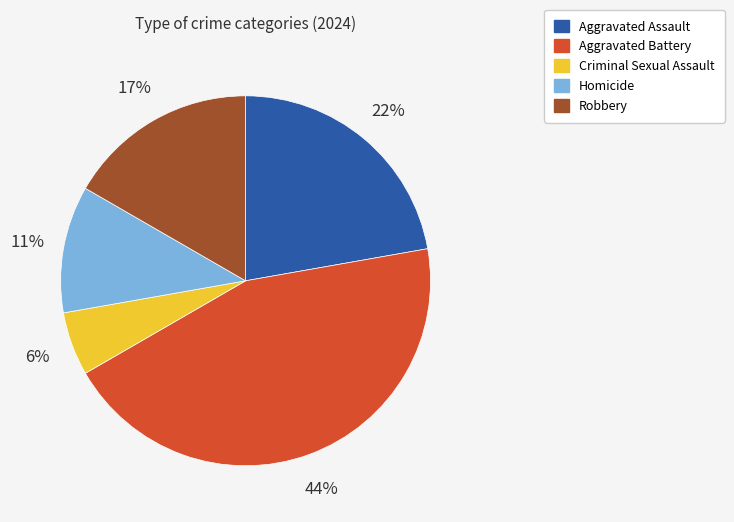

What is the smallest slice in the pie chart?

Criminal Sexual Assault